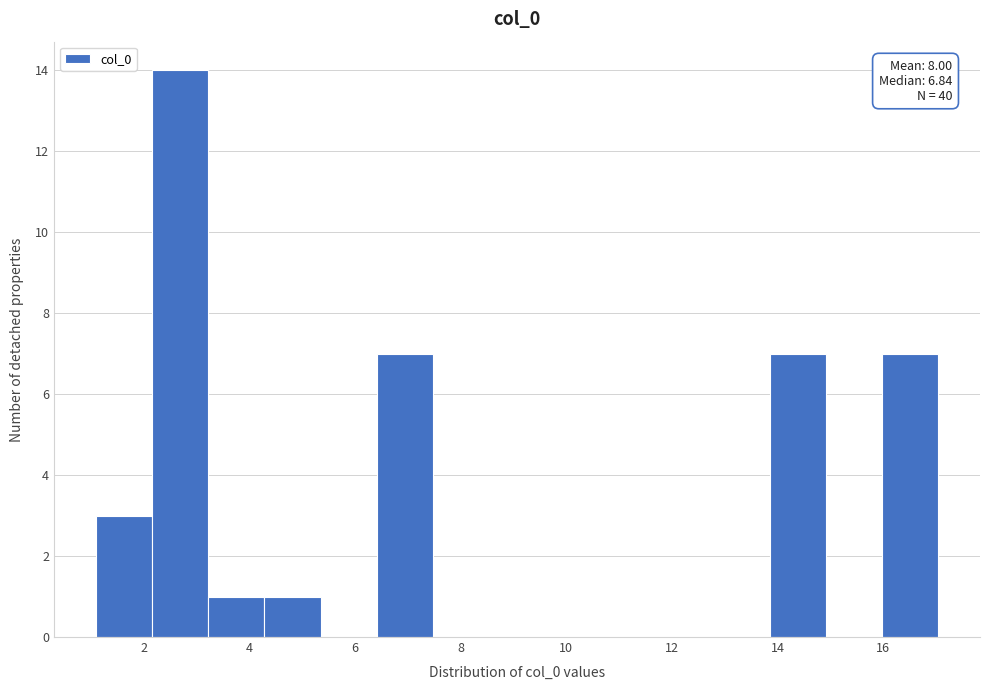

Which range on the x-axis has the tallest bar?

2.2 to 3.2